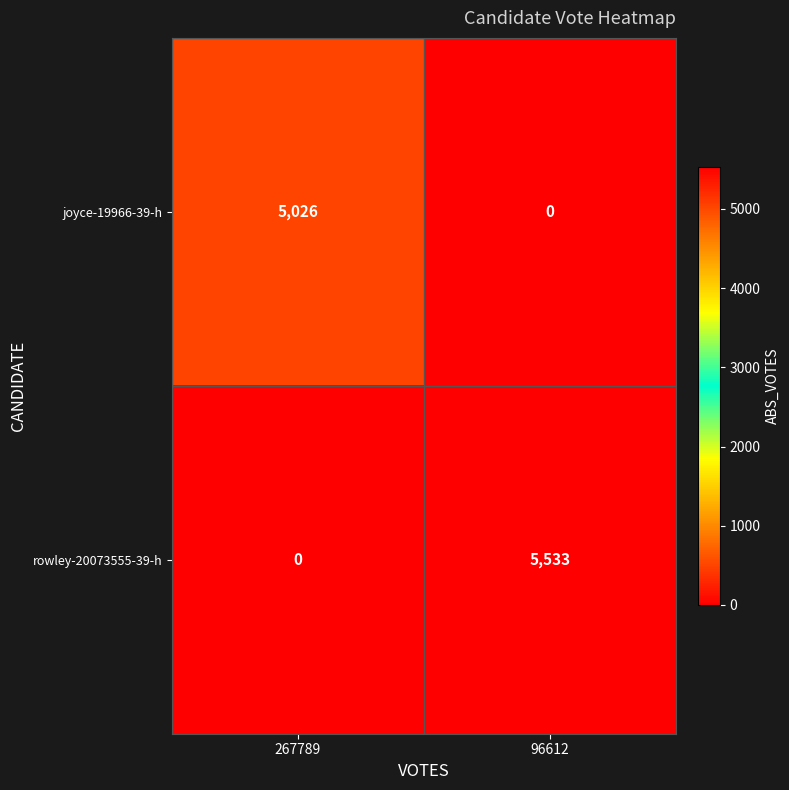

Count the number of data series in this chart.

2